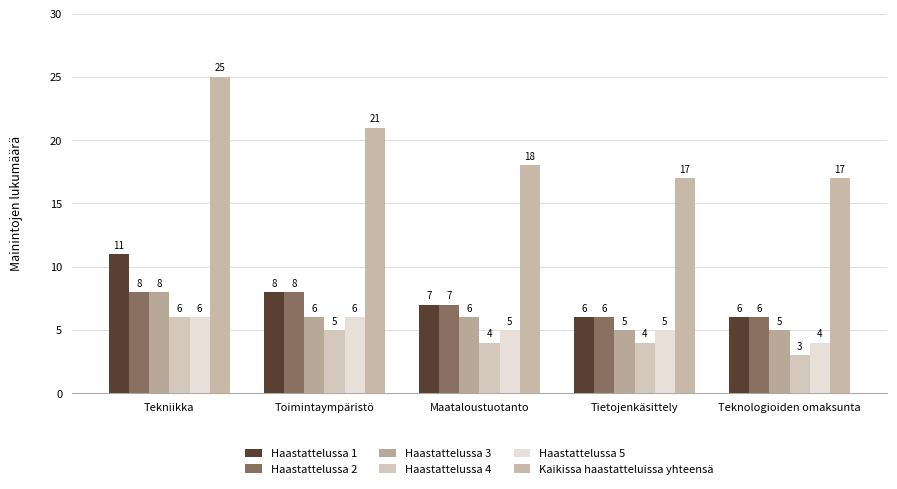

Is it true that Haastattelussa 3 equals 4 at Tekniikka?

False